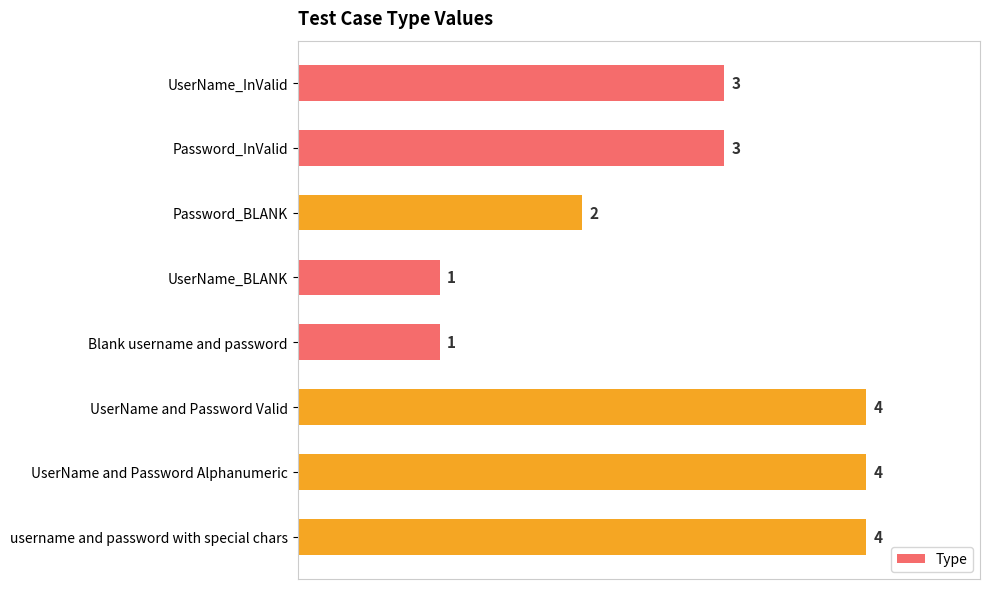

Is it true that the value at Password_BLANK is 1?

False